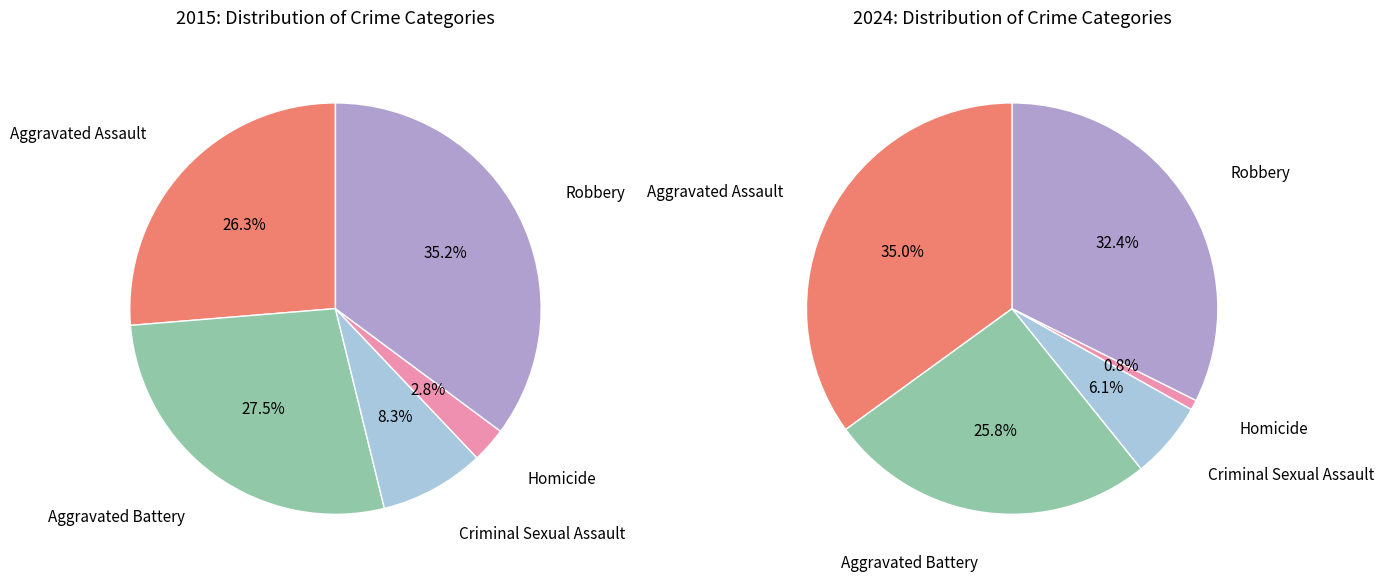

Does 4 represent more than half of the total?

No